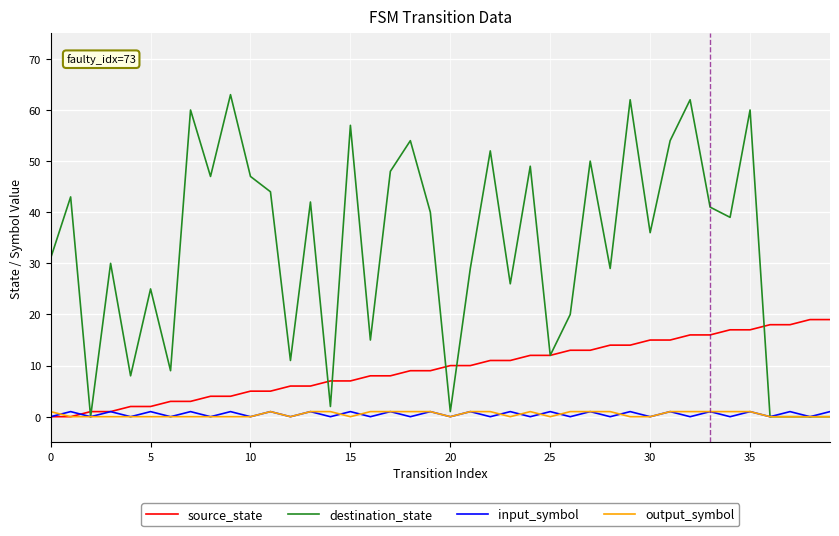

Count the number of categories in the chart.

40